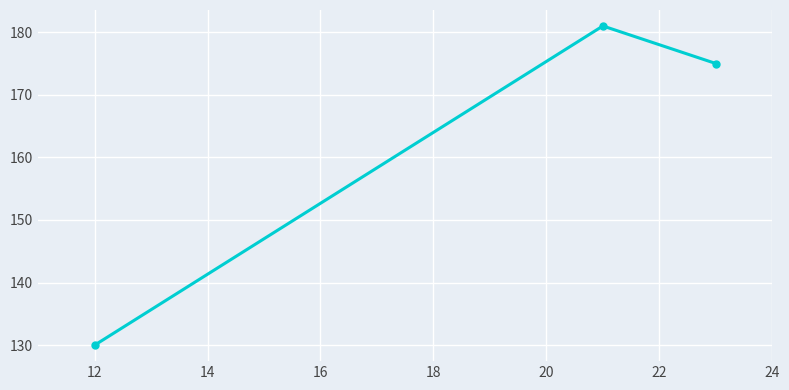

What is the difference between the second highest and minimum values?

45